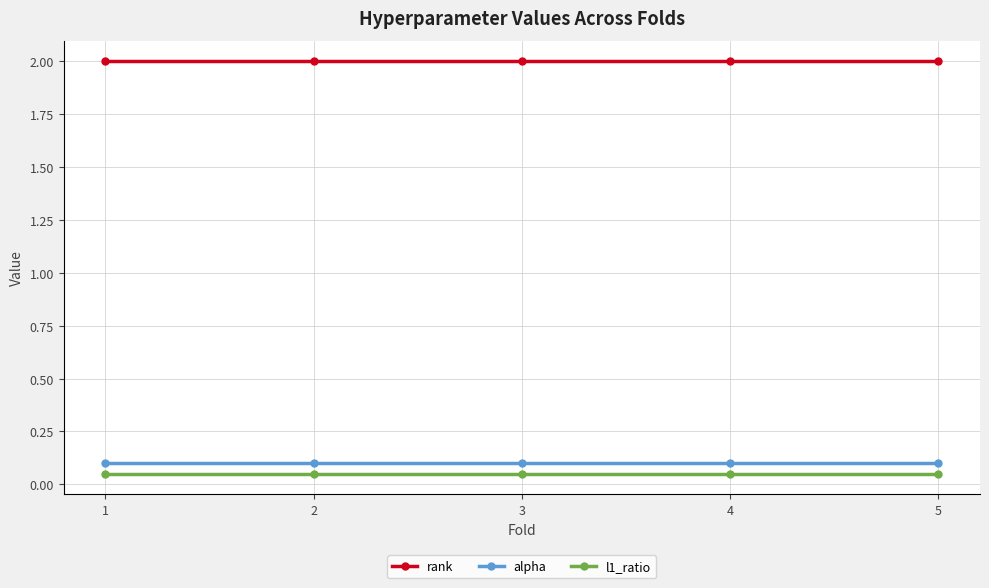

What is the lowest value of the rank series?

2.0